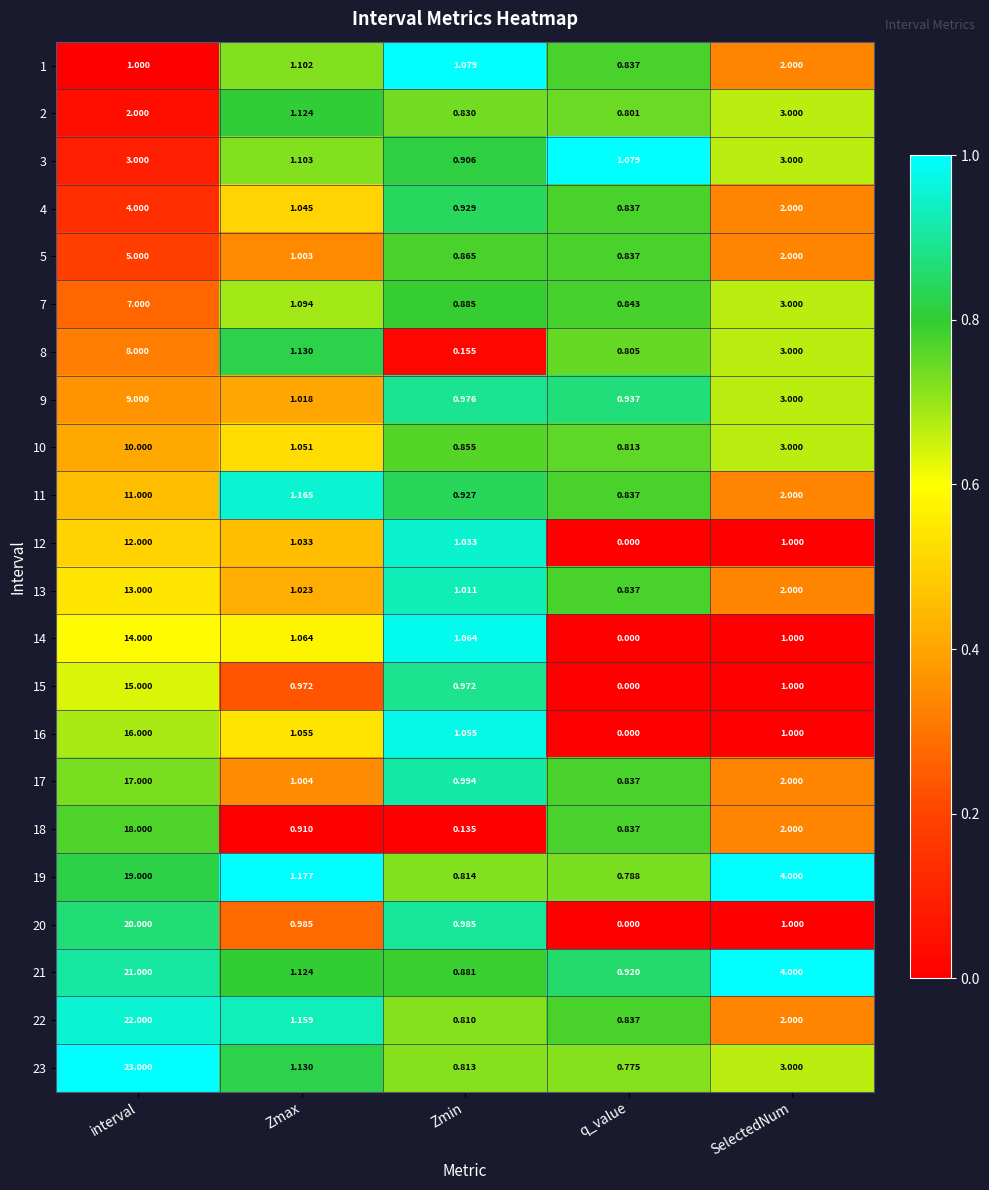

At which label does 7 reach its minimum?

q_value